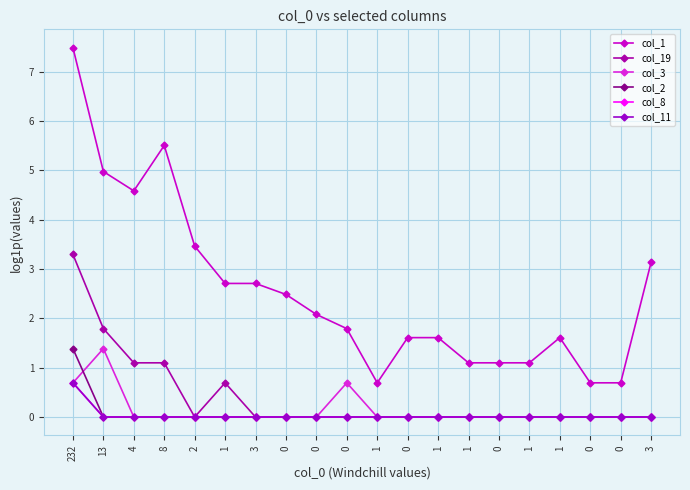

True or false: col_8 and col_19 cross at least once.

False